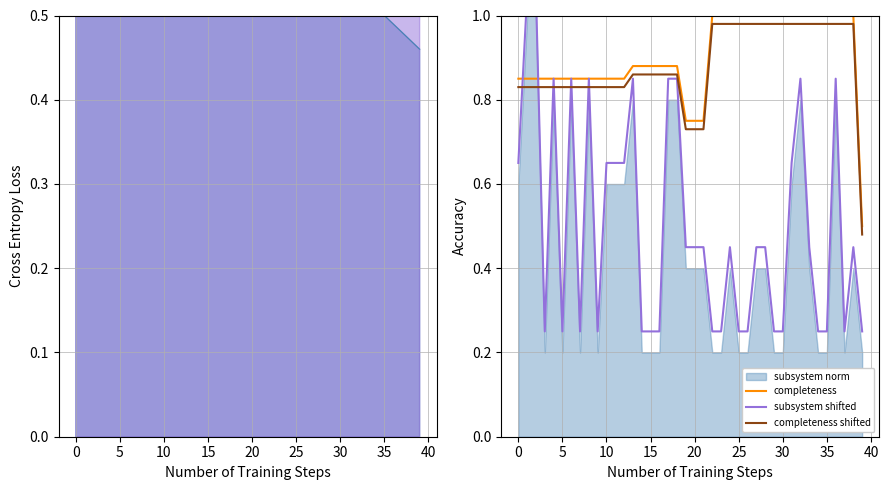

What is the label of the 13th point from the right?

27